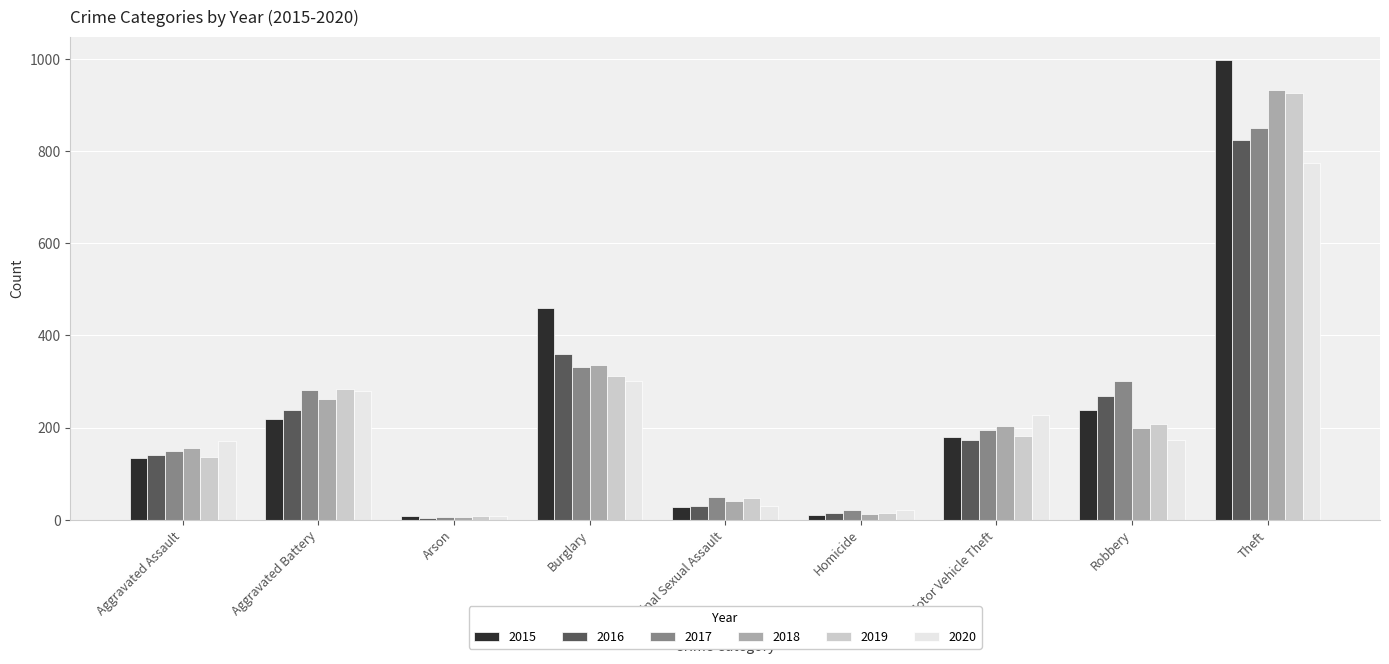

What is the label of the 9th bar from the right?

Aggravated Assault